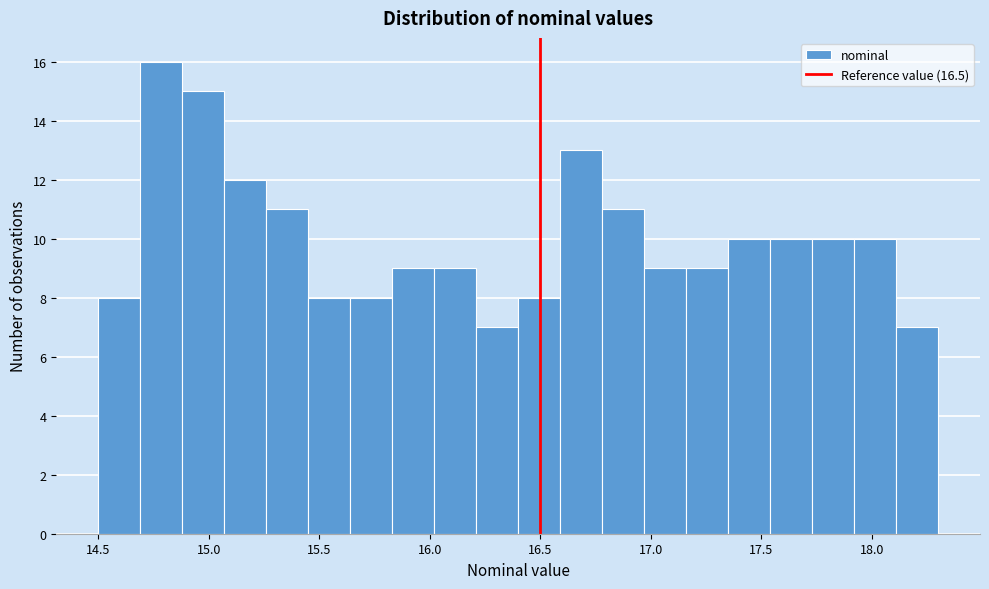

Around what value on the x-axis is the tallest bar? Give the approximate position of its centre, as read against the axis.

14.80